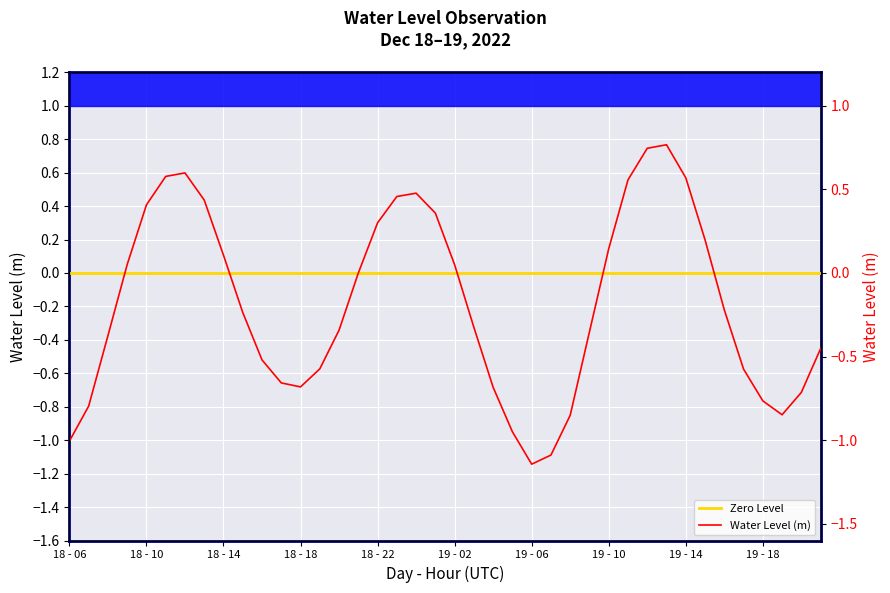

What is the label of the 26th point from the left?

2022-12-19 07:00